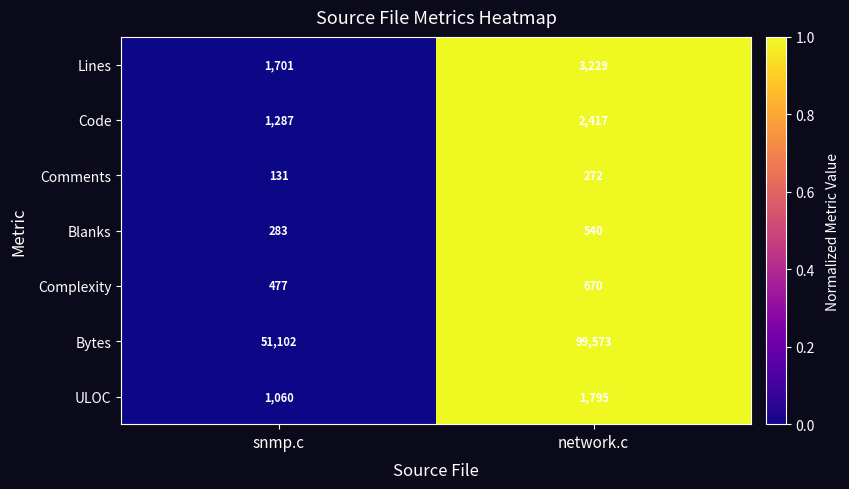

At which category is the sum across all series the highest?

network.c